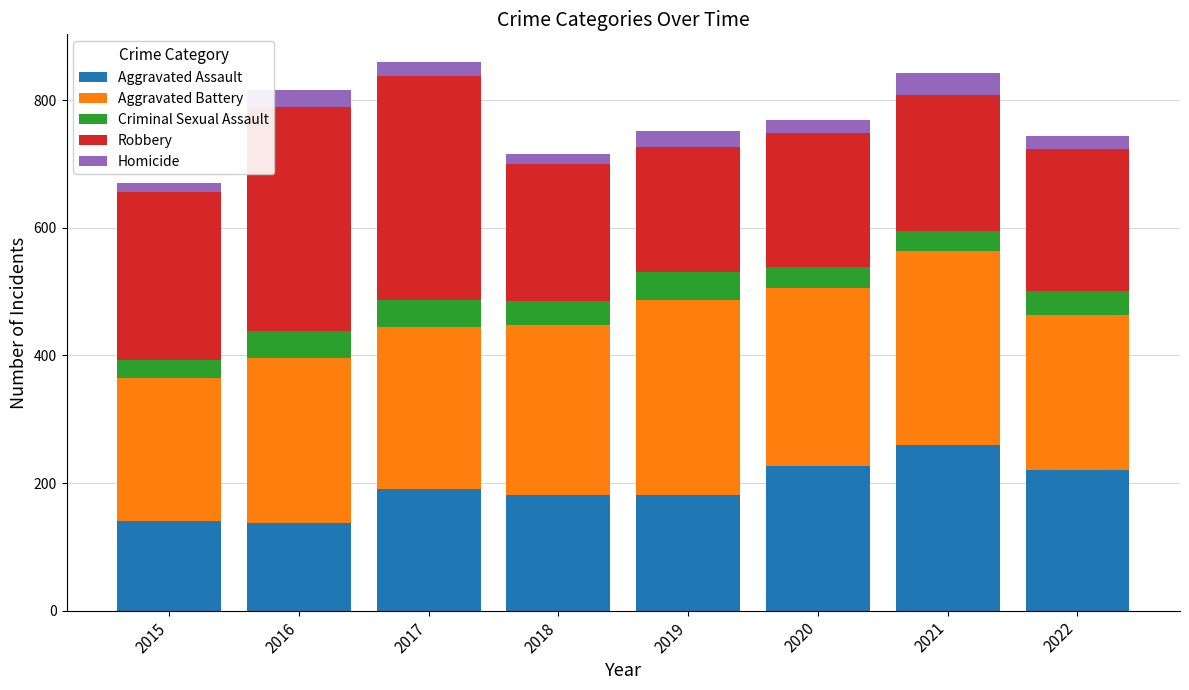

True or false: Aggravated Assault has a value of 181 at 2019.

True